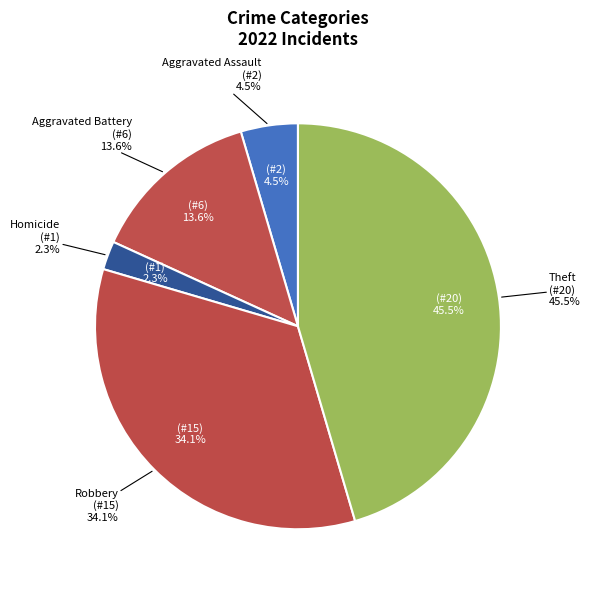

Do Aggravated Assault and Aggravated Battery together represent more than half of the pie?

No